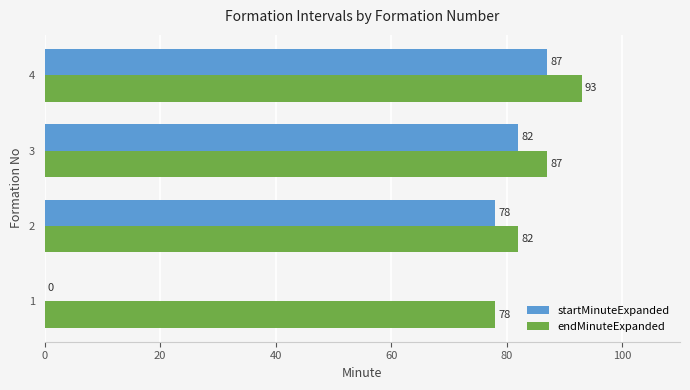

Which series changed the most between 1 and 2?

startMinuteExpanded